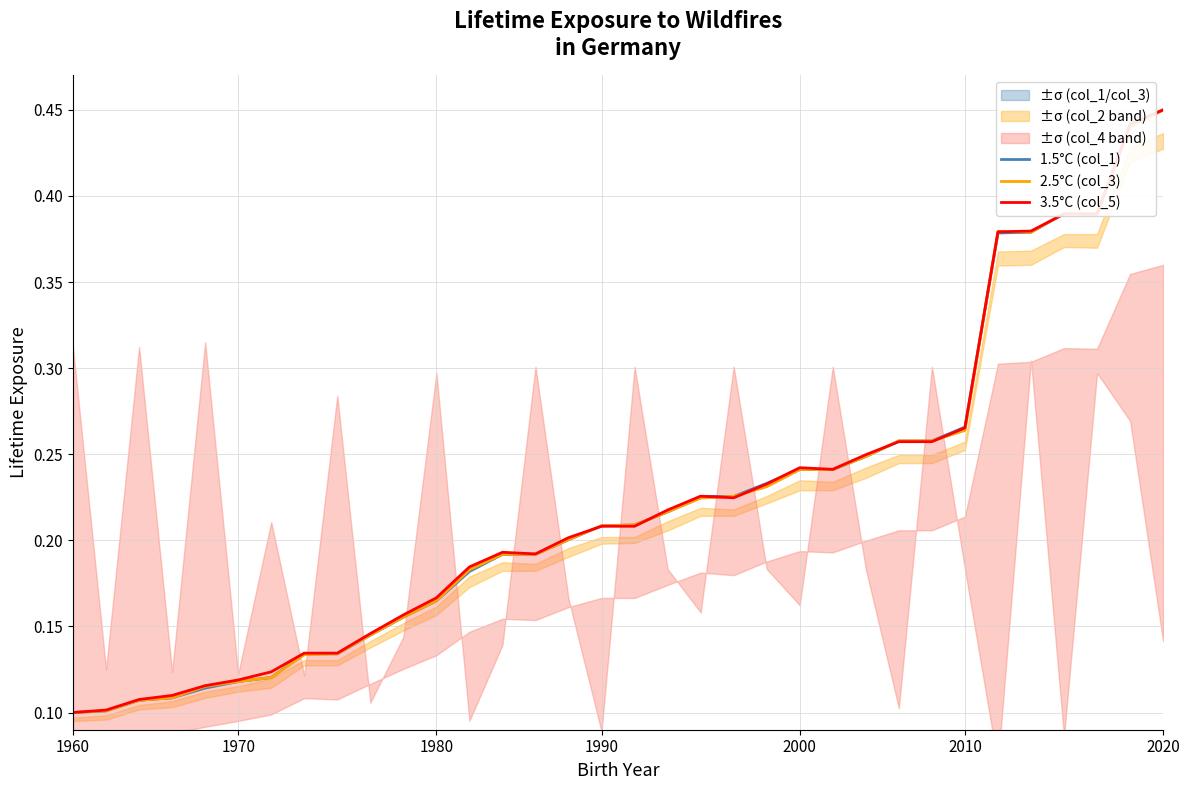

True or false: 1.5°C (col_1) has more than 2 points higher than both neighbors.

False